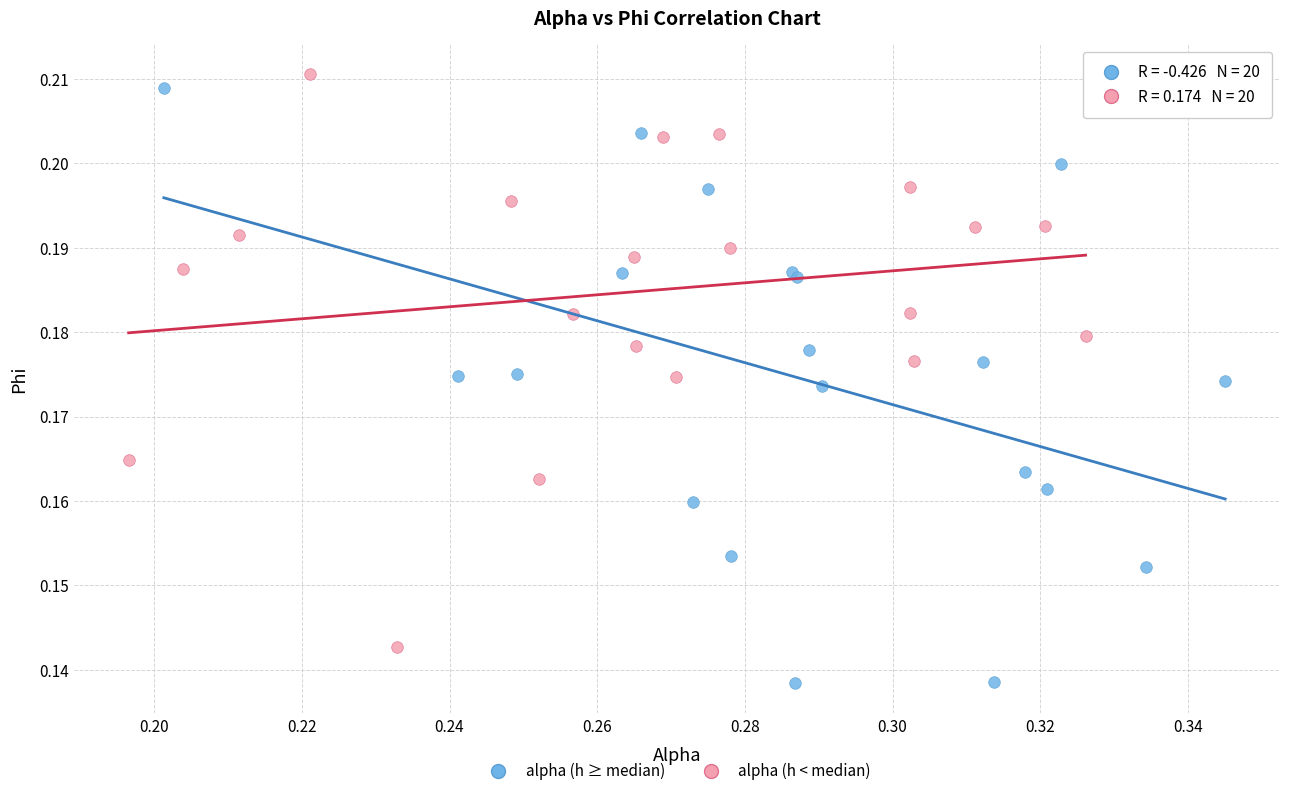

Which series reaches the minimum Y coordinate?

alpha (h ≥ median)